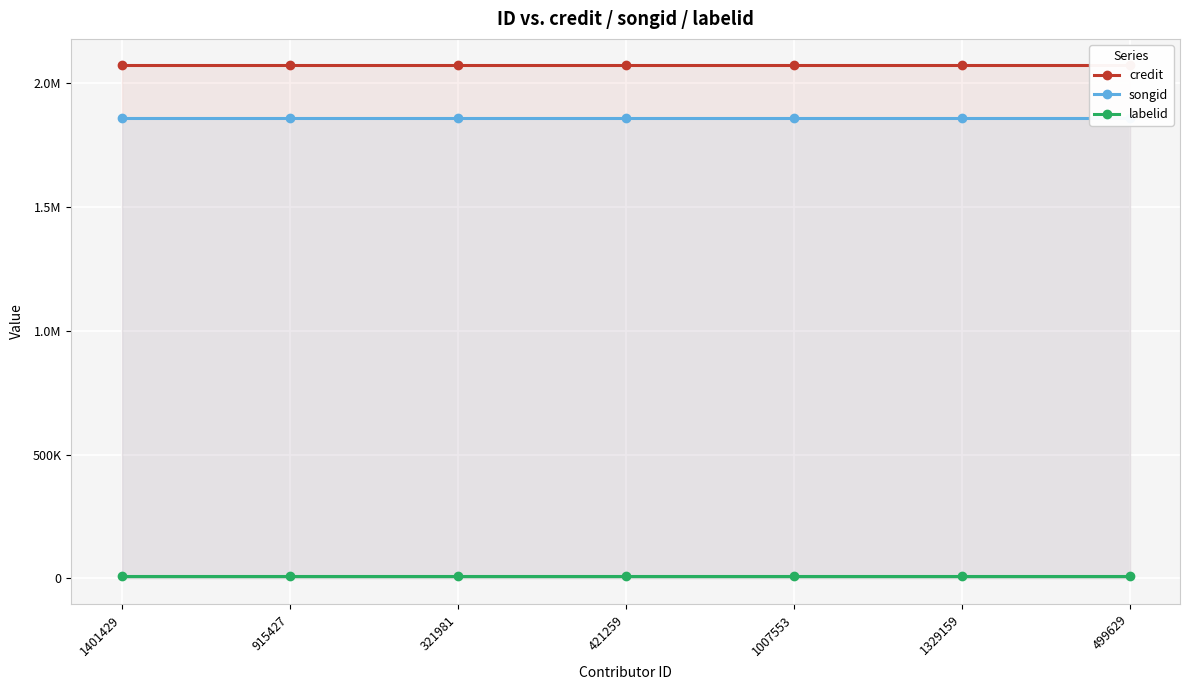

True or false: labelid and credit cross at least once.

False